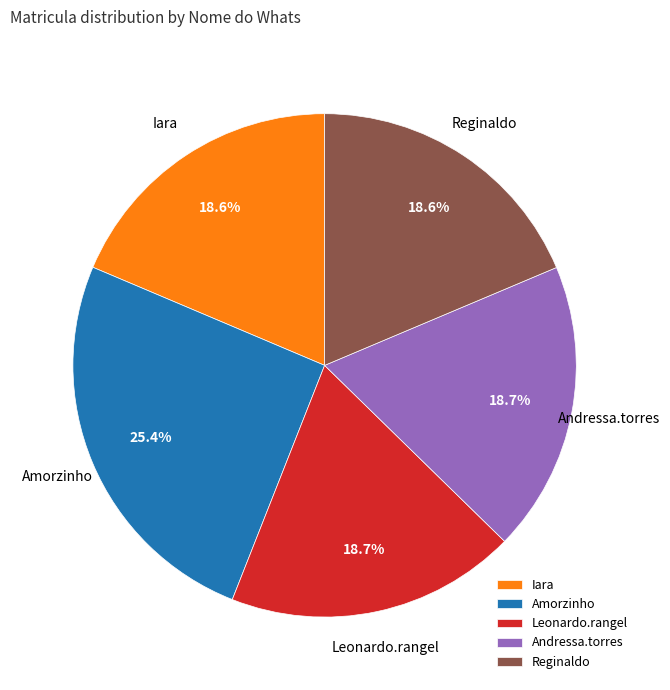

What is the ratio of the value at Leonardo.rangel to the value at Andressa.torres?

1.0